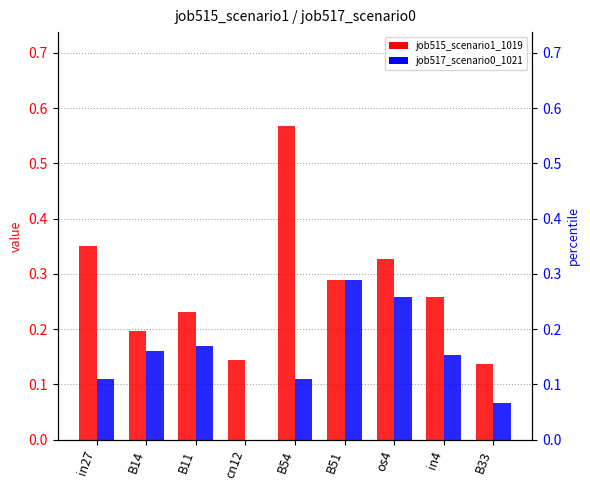

What is the difference between the job517_scenario0_1021 values at cn12 and B51?

0.3